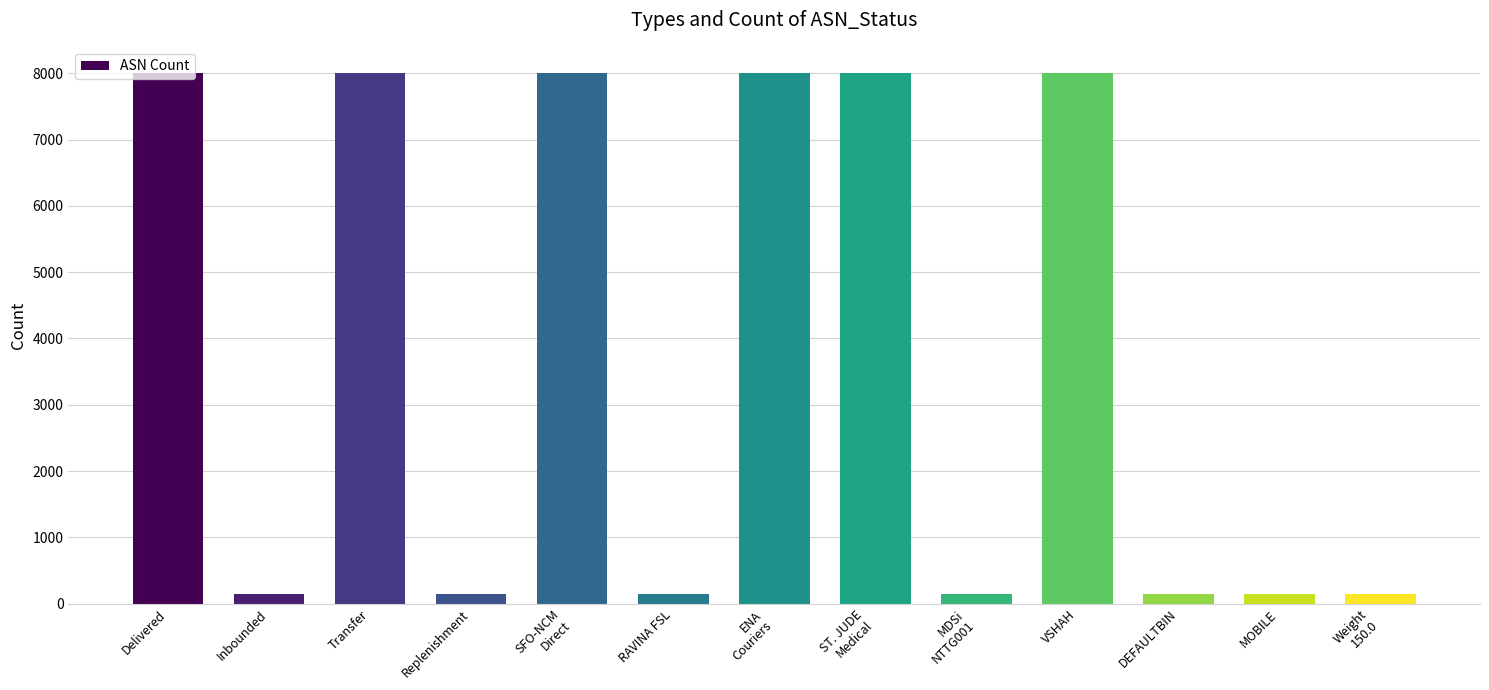

What value does the data have at ENA
Couriers, to the nearest 50?

8000